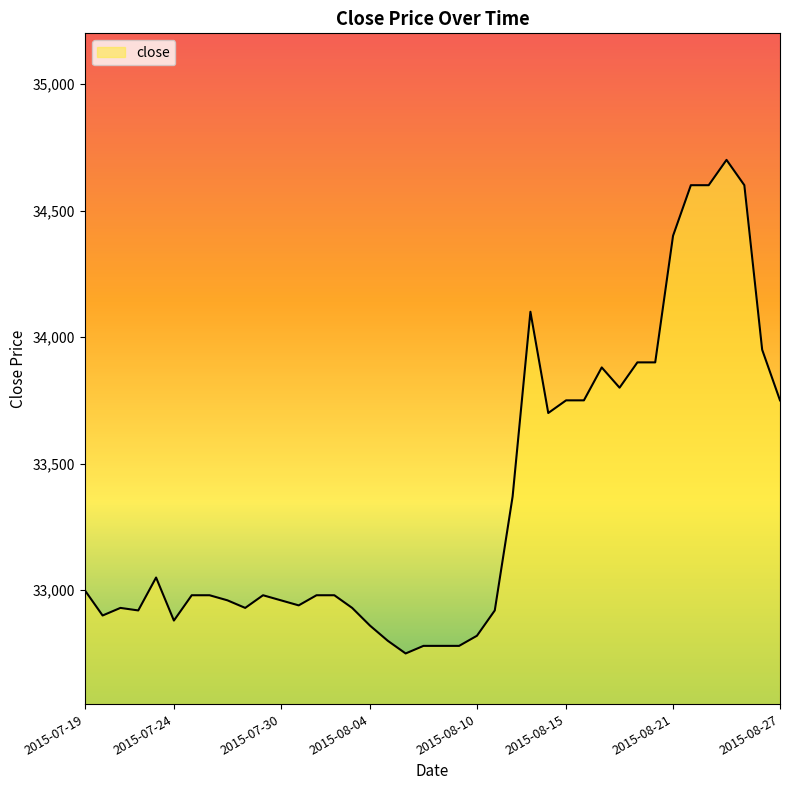

What is the difference between the maximum and minimum values?

1950